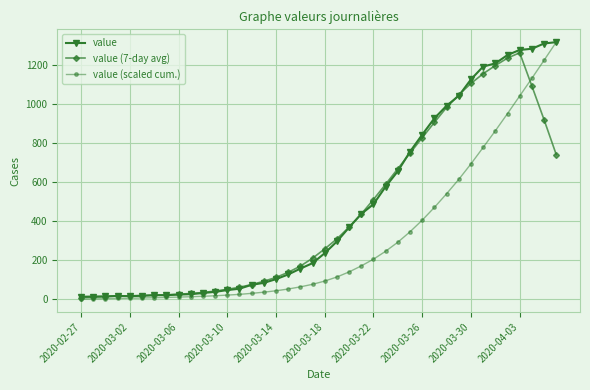

What is the value of the value (scaled cum.) point at the 36th from the left?

951.0